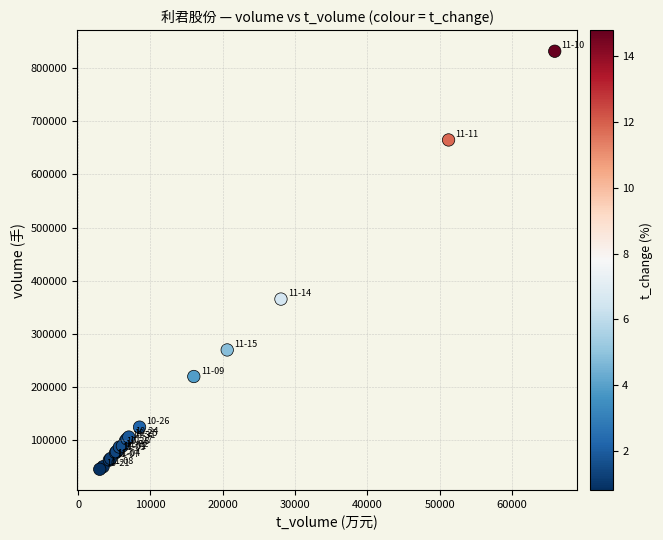

What Y value in the scatter plot is closest to 438671?

365658